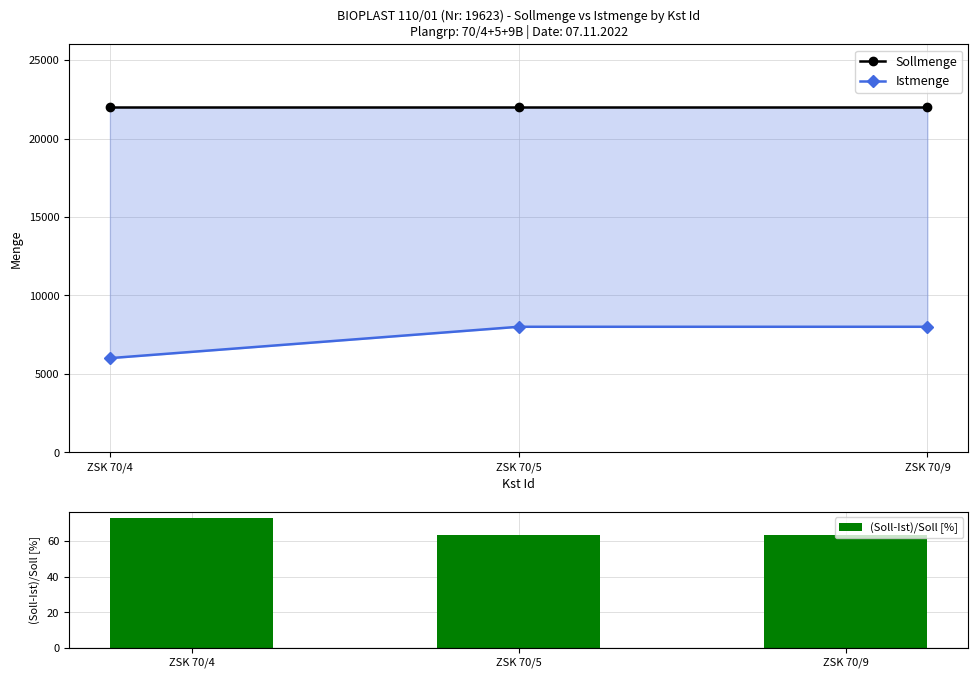

Reading right to left, transcribe all the data shown in this chart.

Sollmenge: 22000.0	22000.0	22000.0
Istmenge: 8000.0	8000.0	6000.0
(Soll-Ist)/Soll [%]: 63.6	63.6	72.7